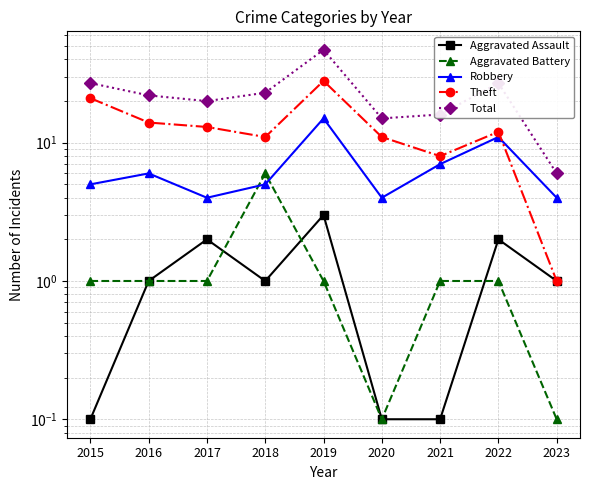

What is the highest value of the Total series?

47.0